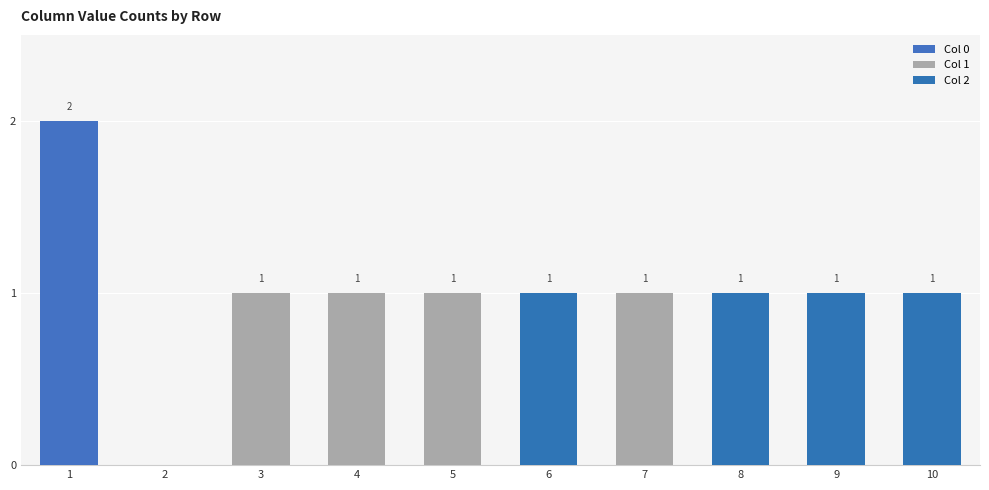

What is the approximate value of Col 1 at 3?

1